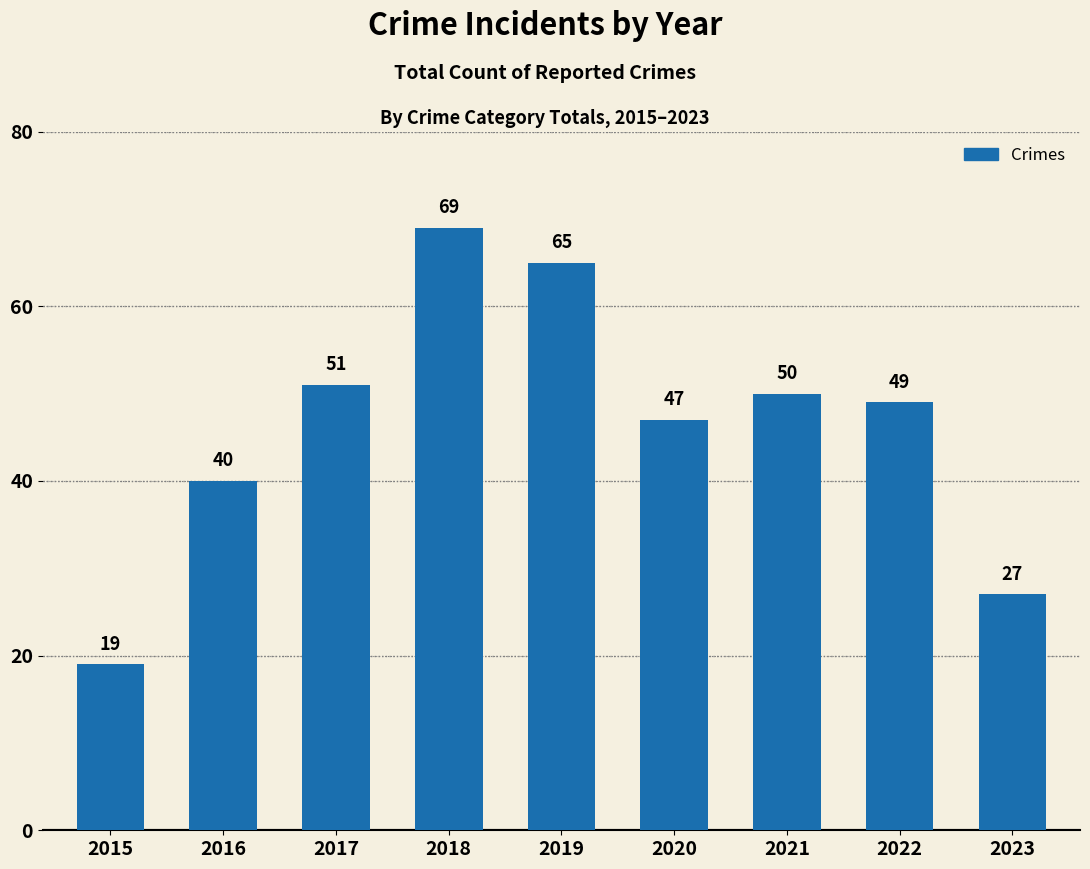

Which label corresponds to the smallest value in the chart?

2015